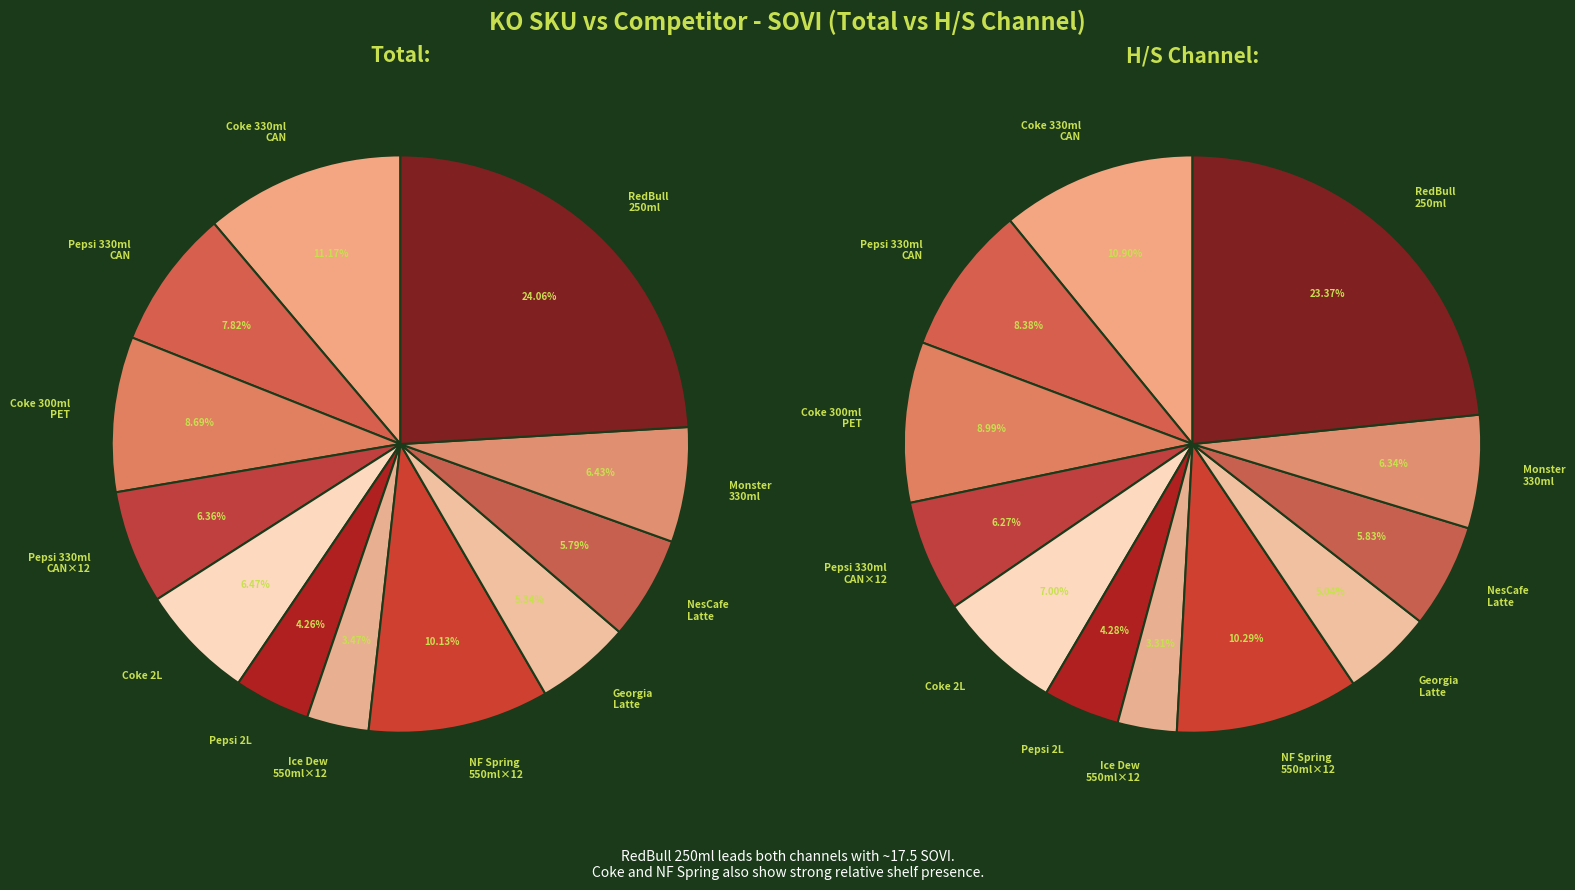

Is Georgia Latte 340ml the majority of the pie?

No